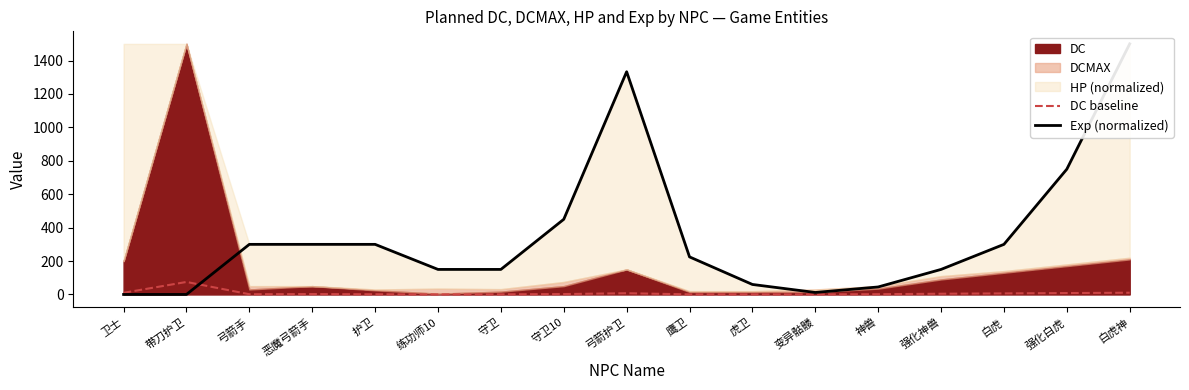

Which series changed the most between 弓箭手 and 鹰卫?

Exp (normalized)